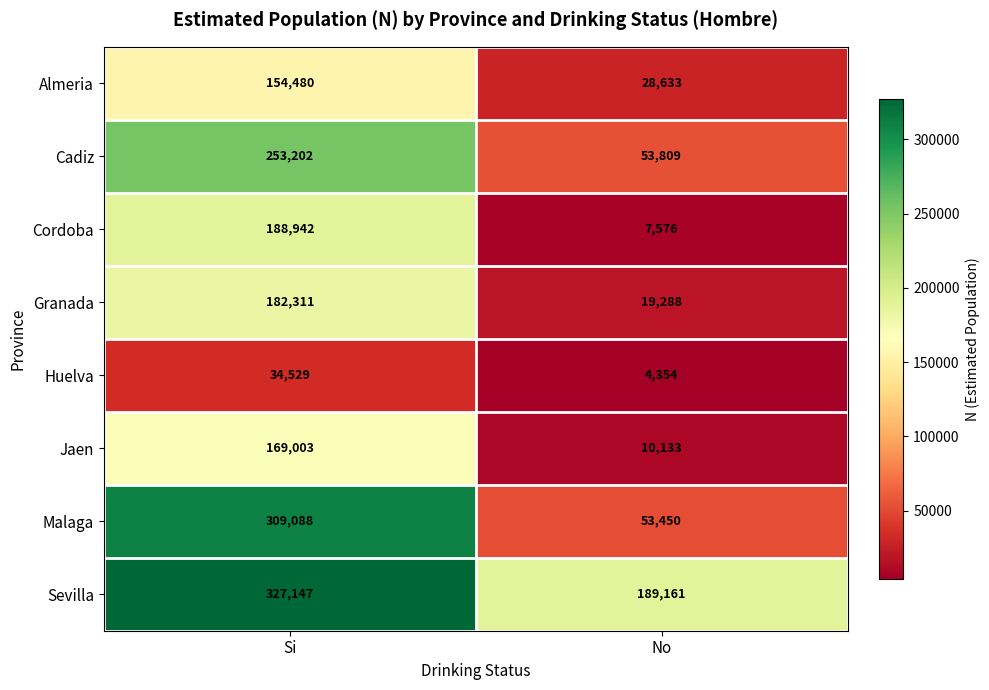

What is the total value across all series at Si?

1618702